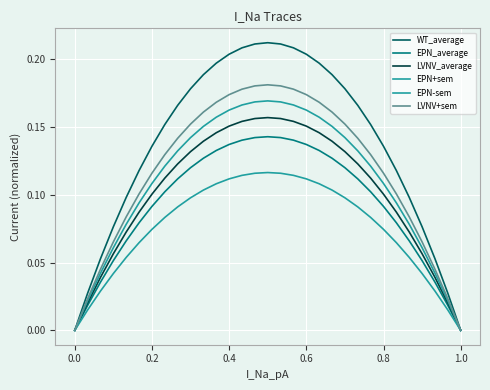

Does the chart have visible grid lines?

Yes